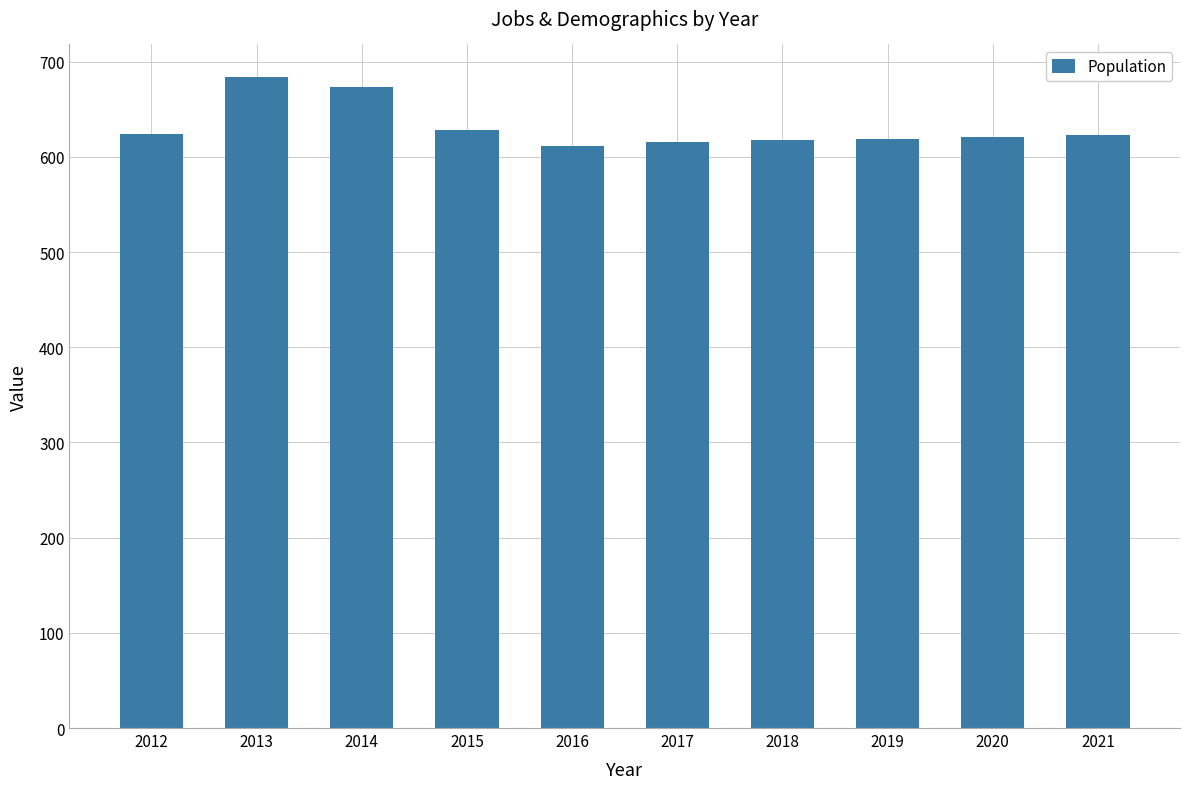

What is the smallest value displayed?

612